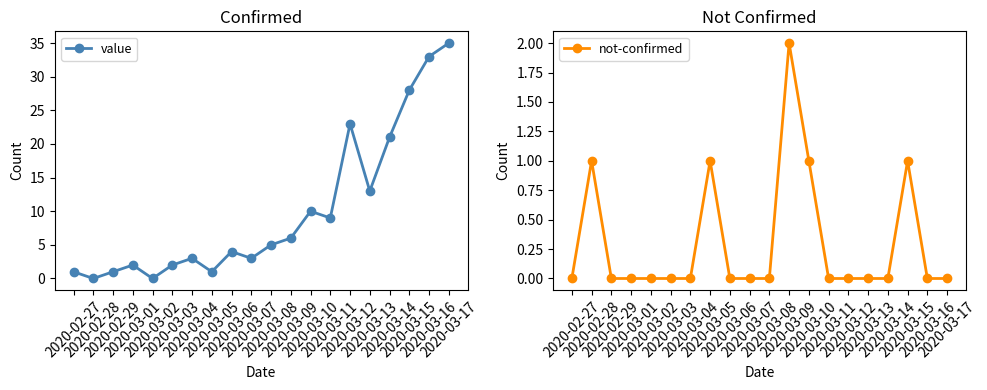

Between 2020-02-27 and 2020-02-28, which series saw the biggest shift?

value